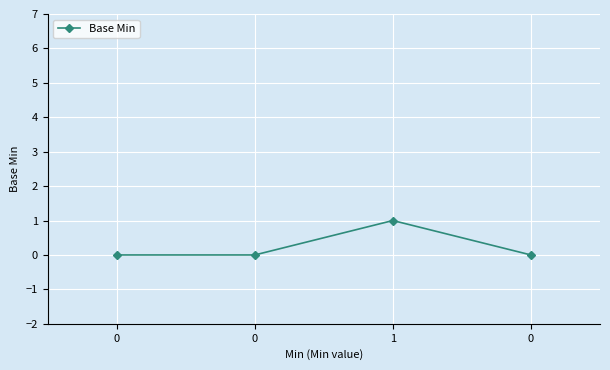

Does the chart have visible grid lines?

Yes